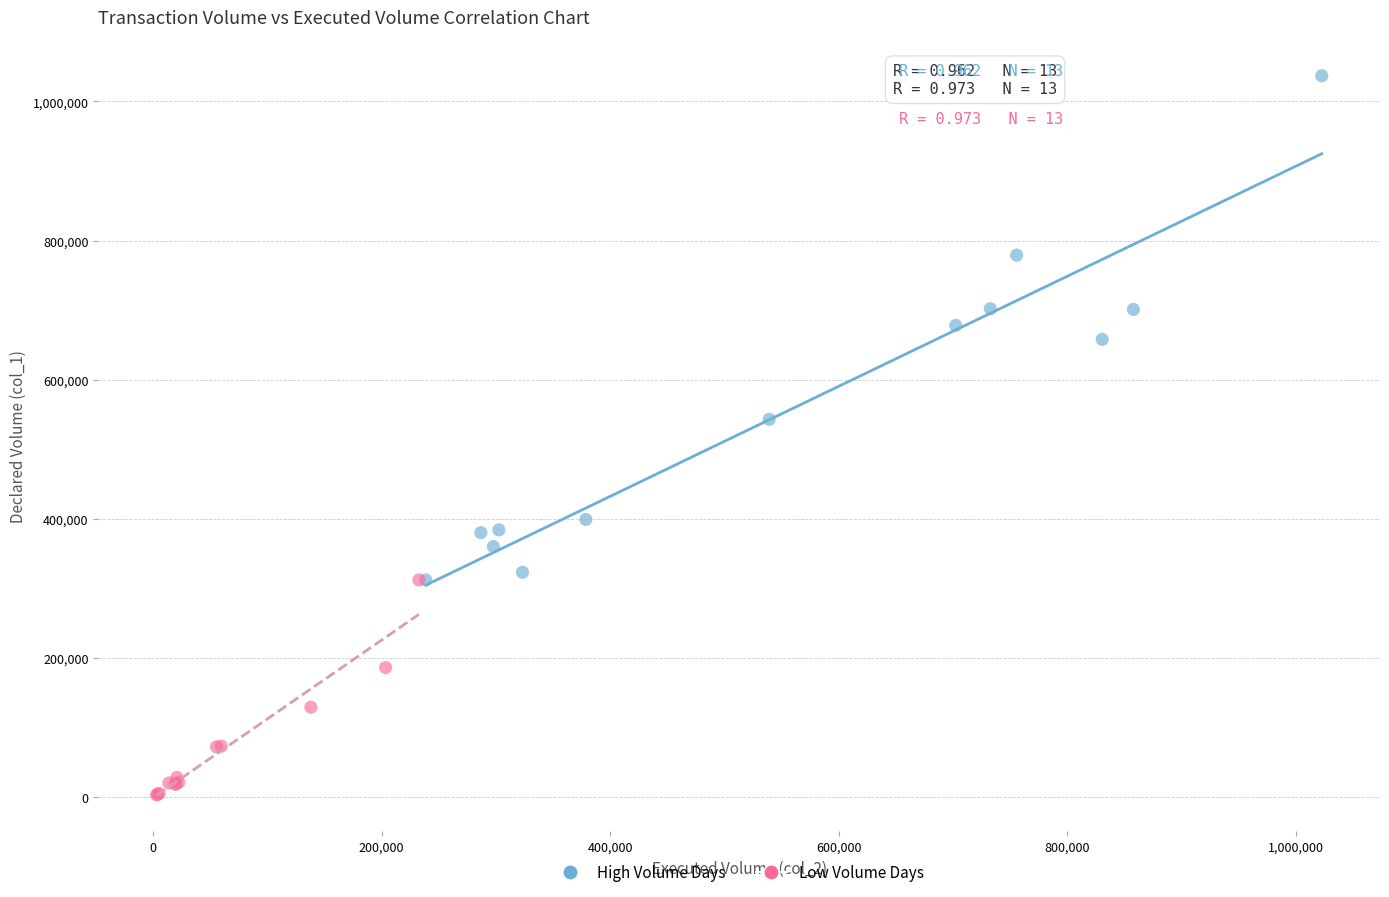

Which series reaches the minimum Y coordinate?

Low Volume Days